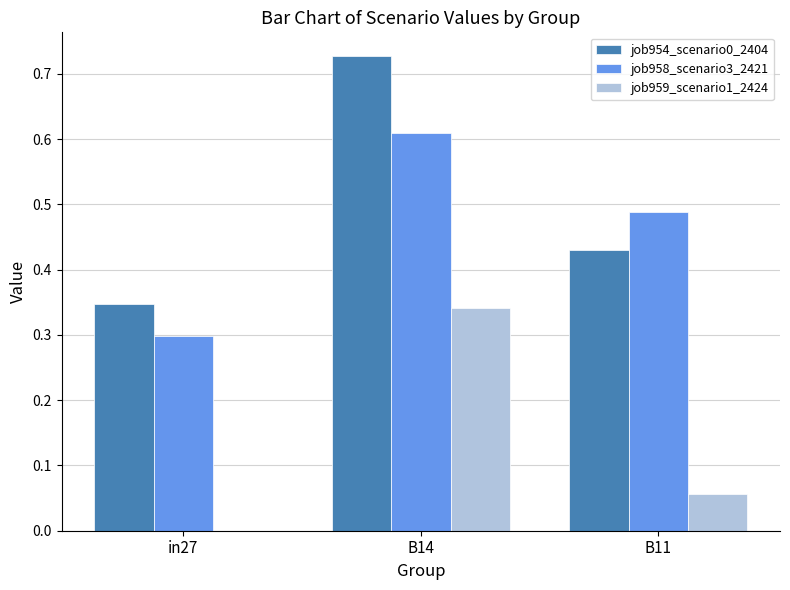

Which category has the highest value across all series?

B14